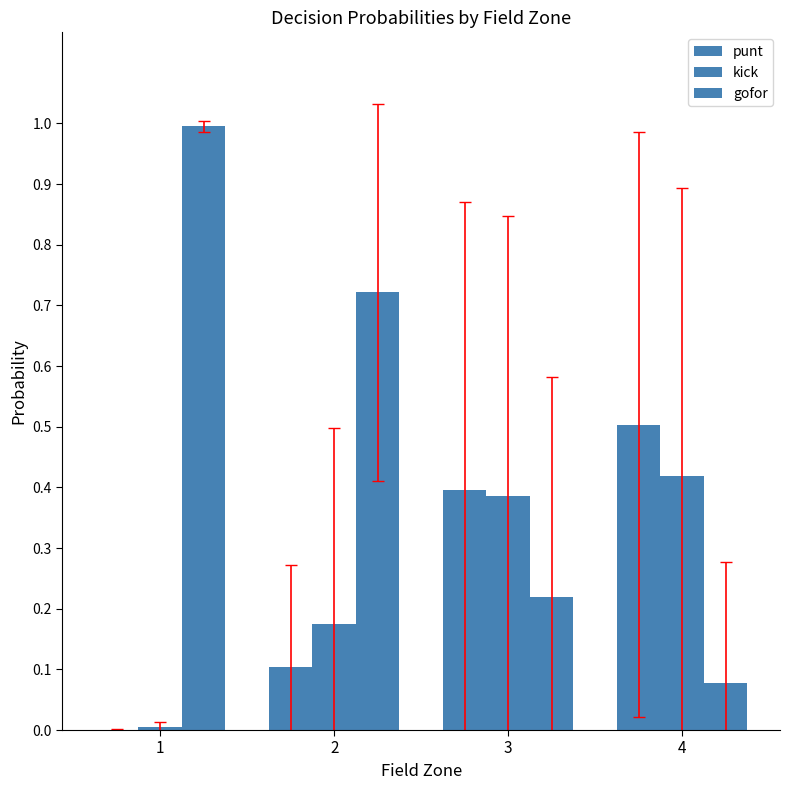

What is the value of the gofor bar at the 2nd from the left?

0.7